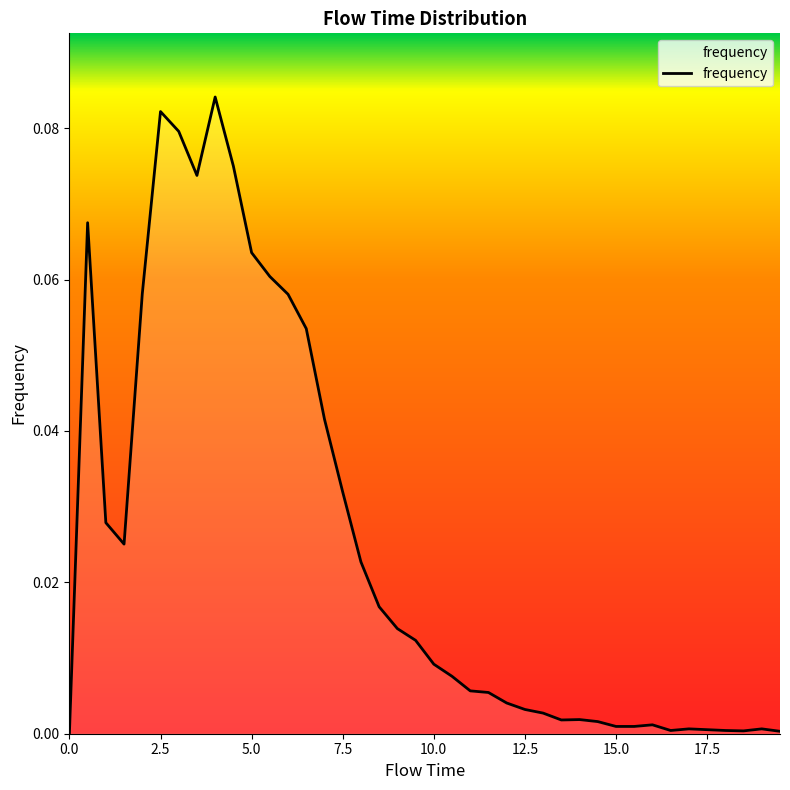

Reading left to right, list all the values displayed in this chart.

0.0=0.0	0.5=0.1	1.0=0.0	1.5=0.0	2.0=0.1	2.5=0.1	3.0=0.1	3.5=0.1	4.0=0.1	4.5=0.1	5.0=0.1	5.5=0.1	6.0=0.1	6.5=0.1	7.0=0.0	7.5=0.0	8.0=0.0	8.5=0.0	9.0=0.0	9.5=0.0	10.0=0.0	10.5=0.0	11.0=0.0	11.5=0.0	12.0=0.0	12.5=0.0	13.0=0.0	13.5=0.0	14.0=0.0	14.5=0.0	15.0=0.0	15.5=0.0	16.0=0.0	16.5=0.0	17.0=0.0	17.5=0.0	18.0=0.0	18.5=0.0	19.0=0.0	19.5=0.0